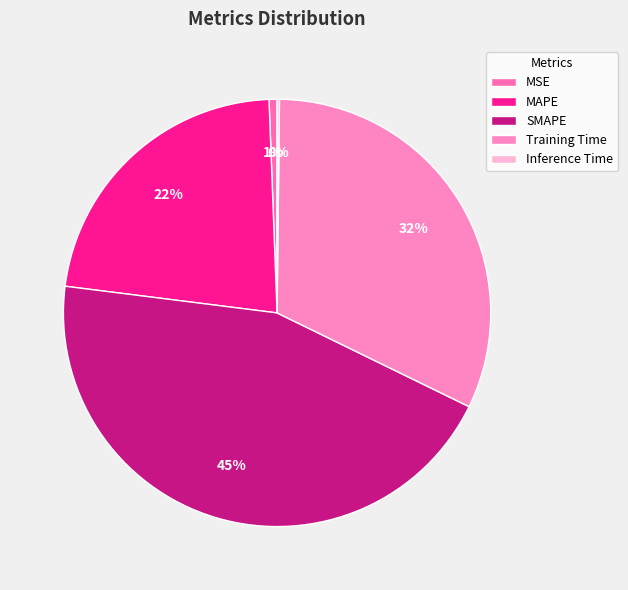

Combined, what portion of the pie is Training Time and MAPE?

54.5%